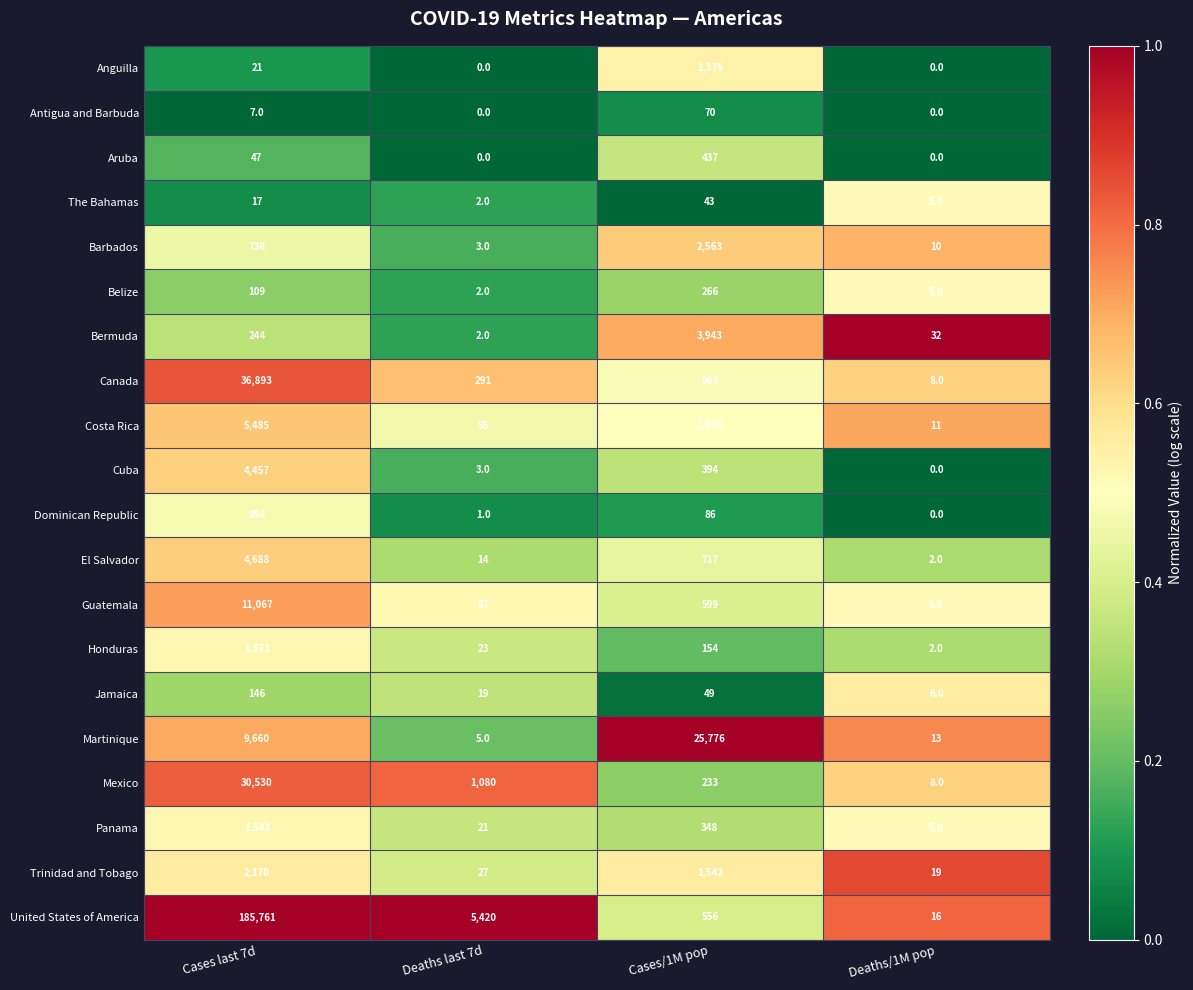

What is the total value across all series at Deaths last 7d?

7055